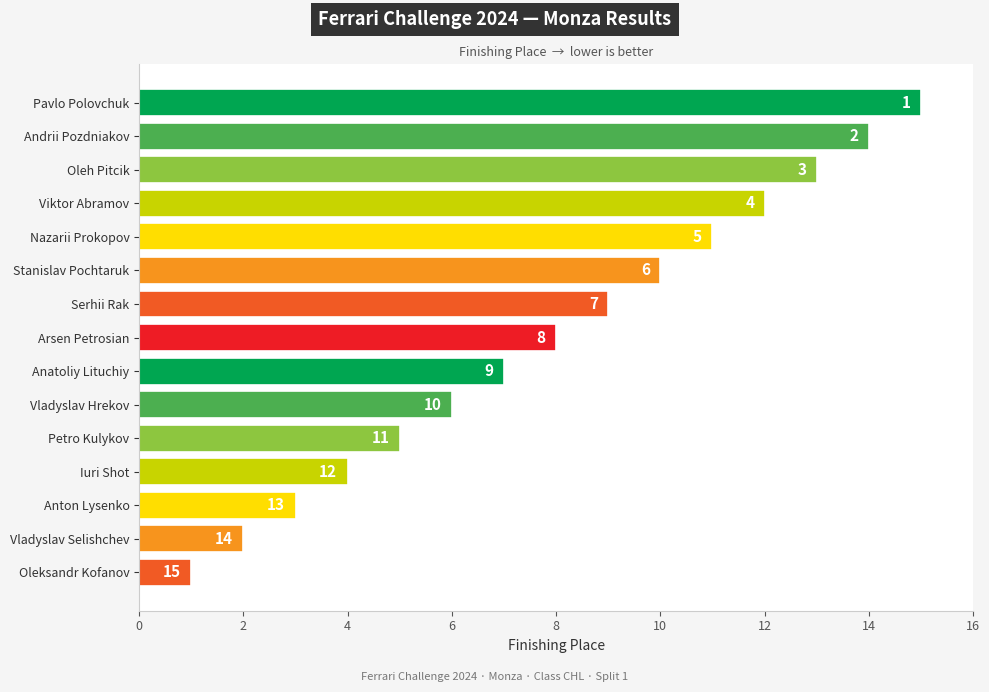

At which category does the chart reach its minimum across all series?

Oleksandr Kofanov